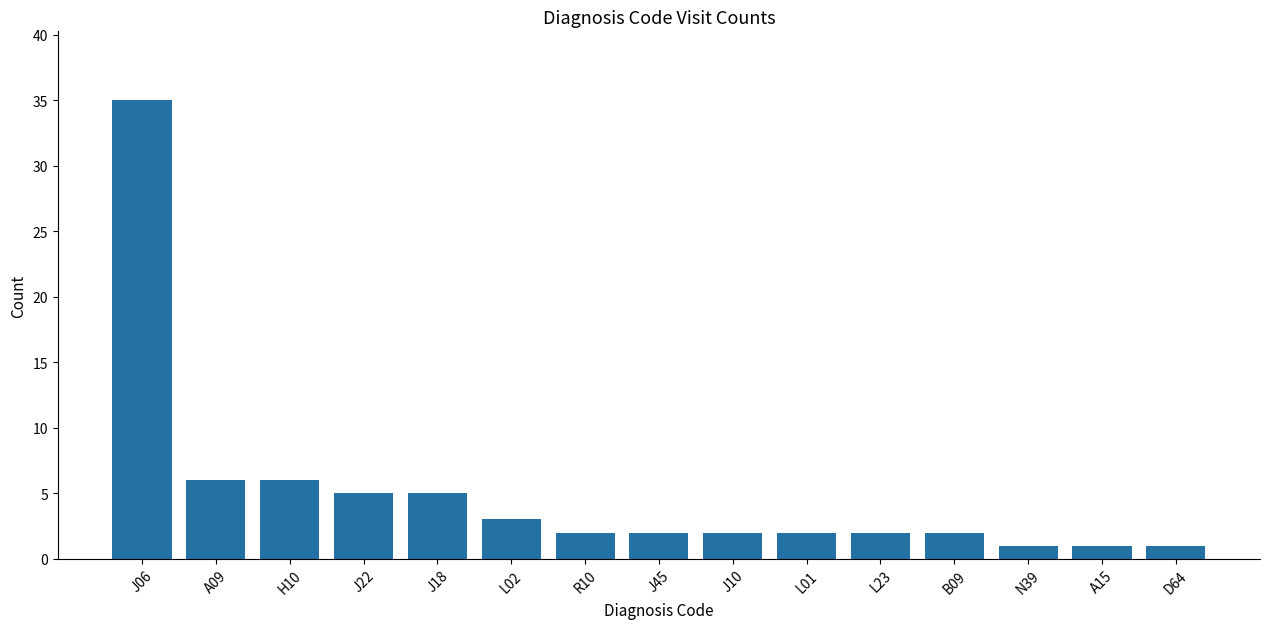

What is the maximum value shown in the chart?

35